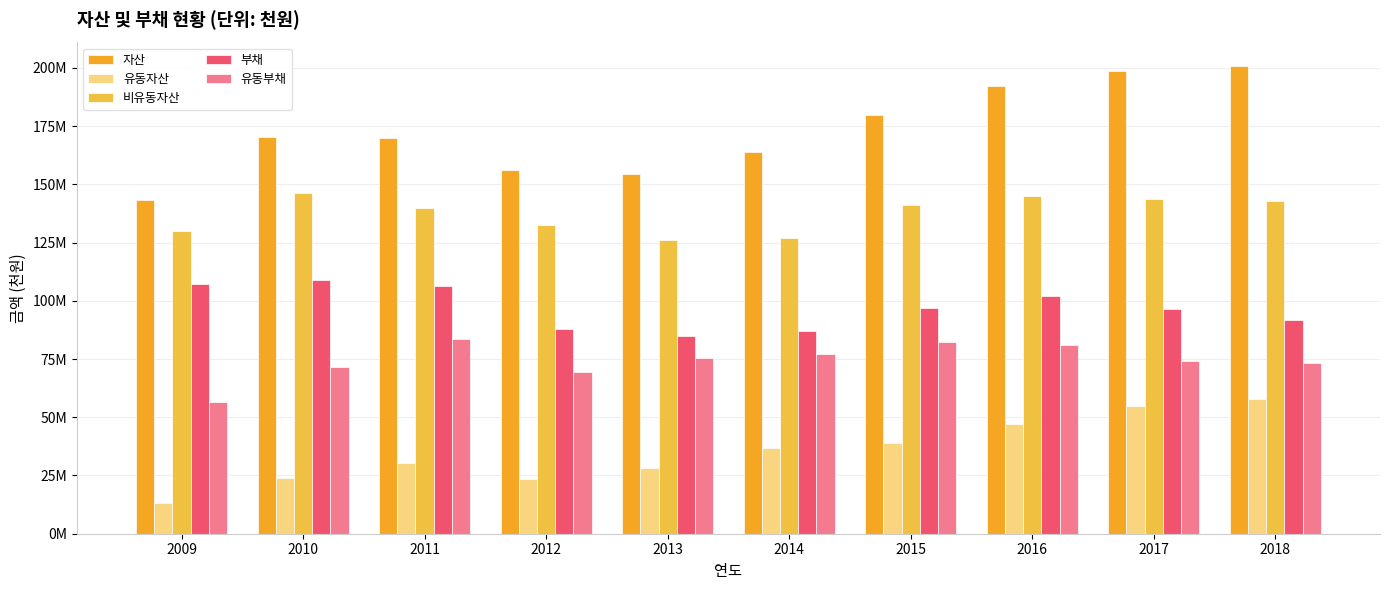

At which category does the chart reach its peak across all series?

2018